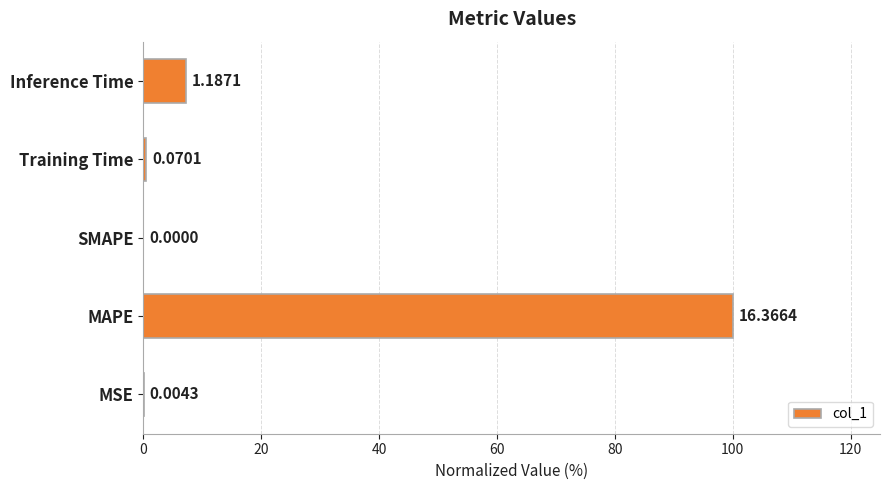

Does the chart contain stacked bars?

No